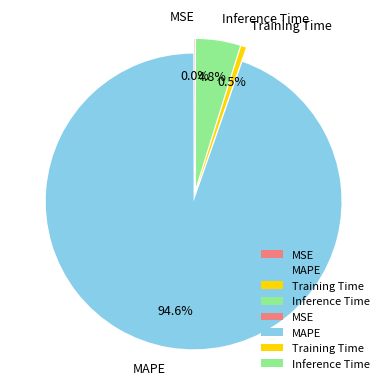

What percentage do MSE and Inference Time together represent?

4.8%